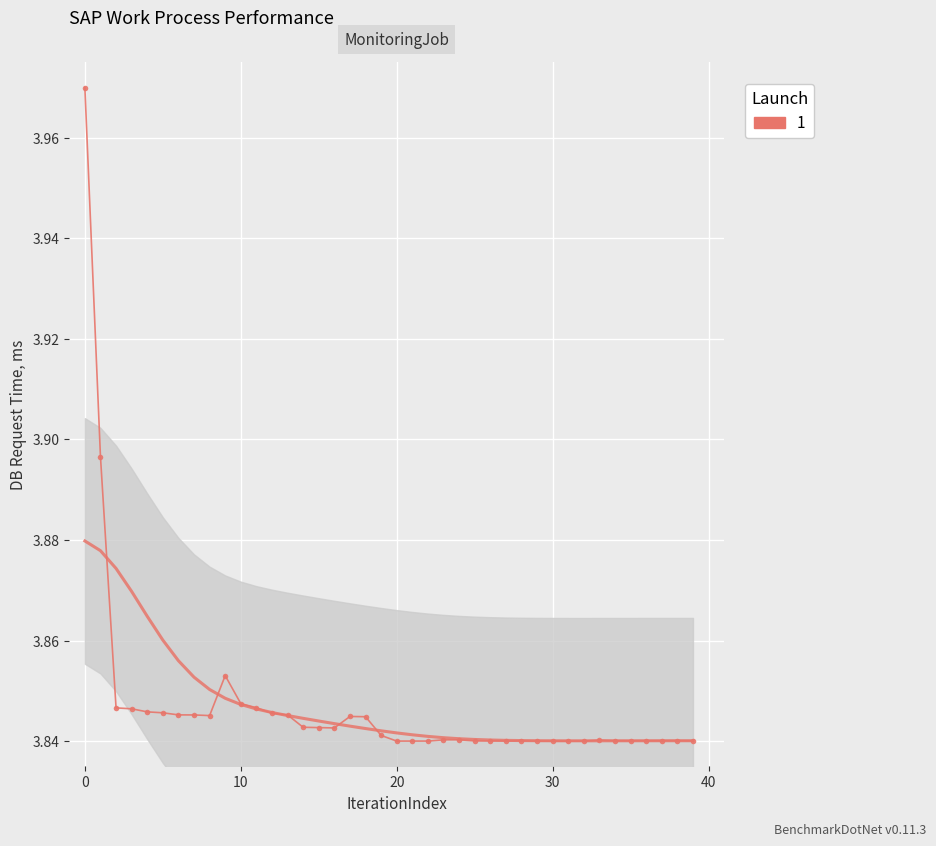

What is the value of the 36th point from the left?

3.8